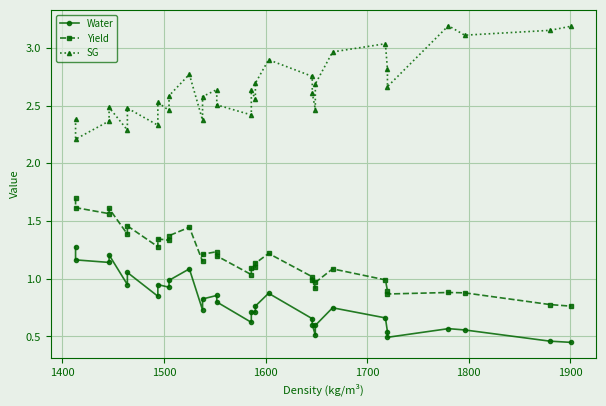

True or false: Water and Yield cross at least once.

False